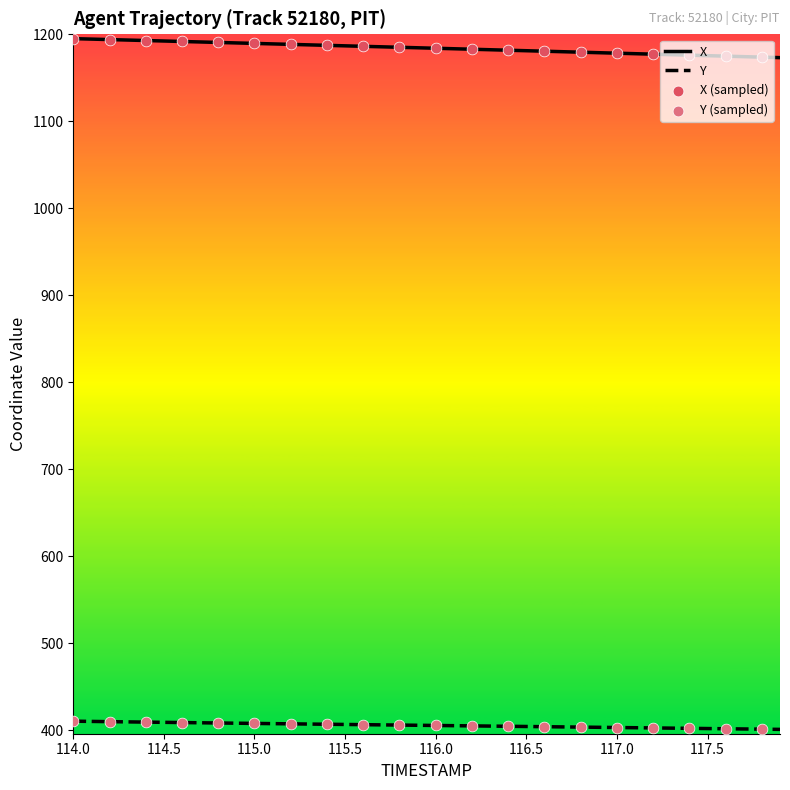

Which series has the largest total across all categories?

X